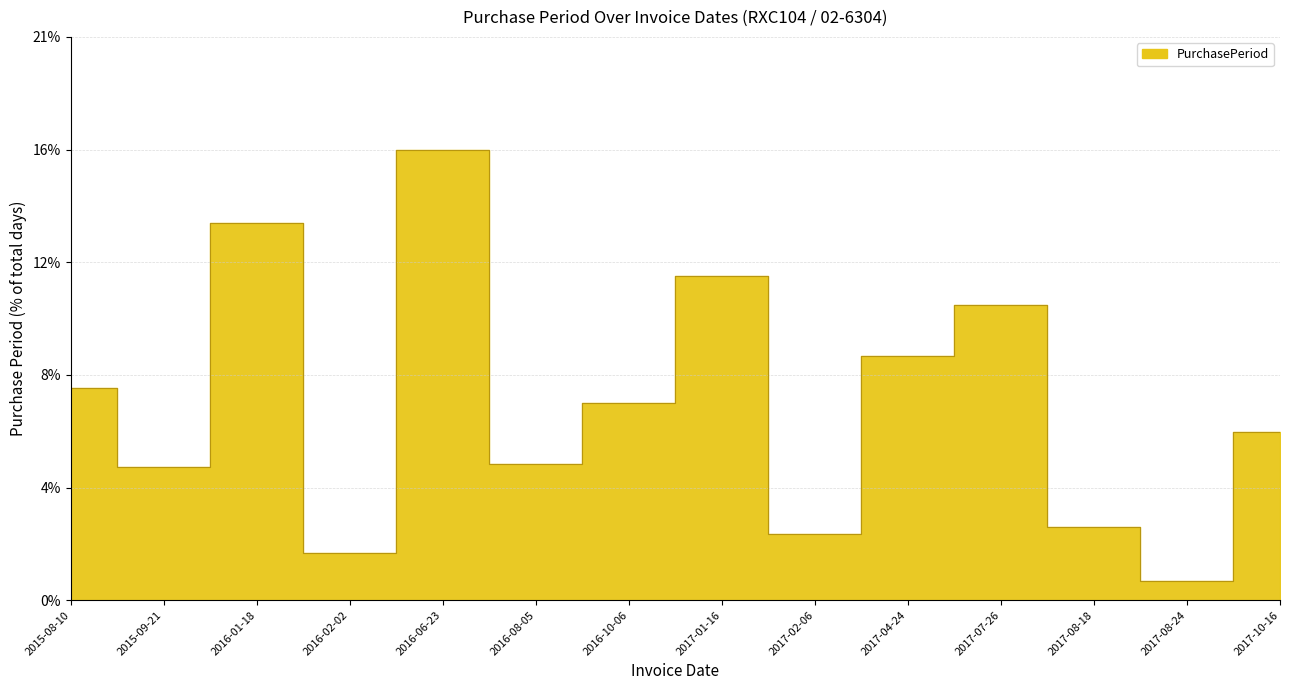

How many points are higher than both their immediate neighbors (excluding endpoints)?

4